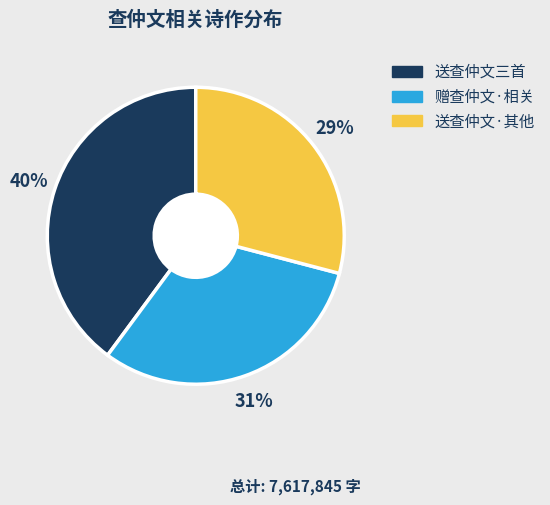

Is there a majority slice in this chart?

No